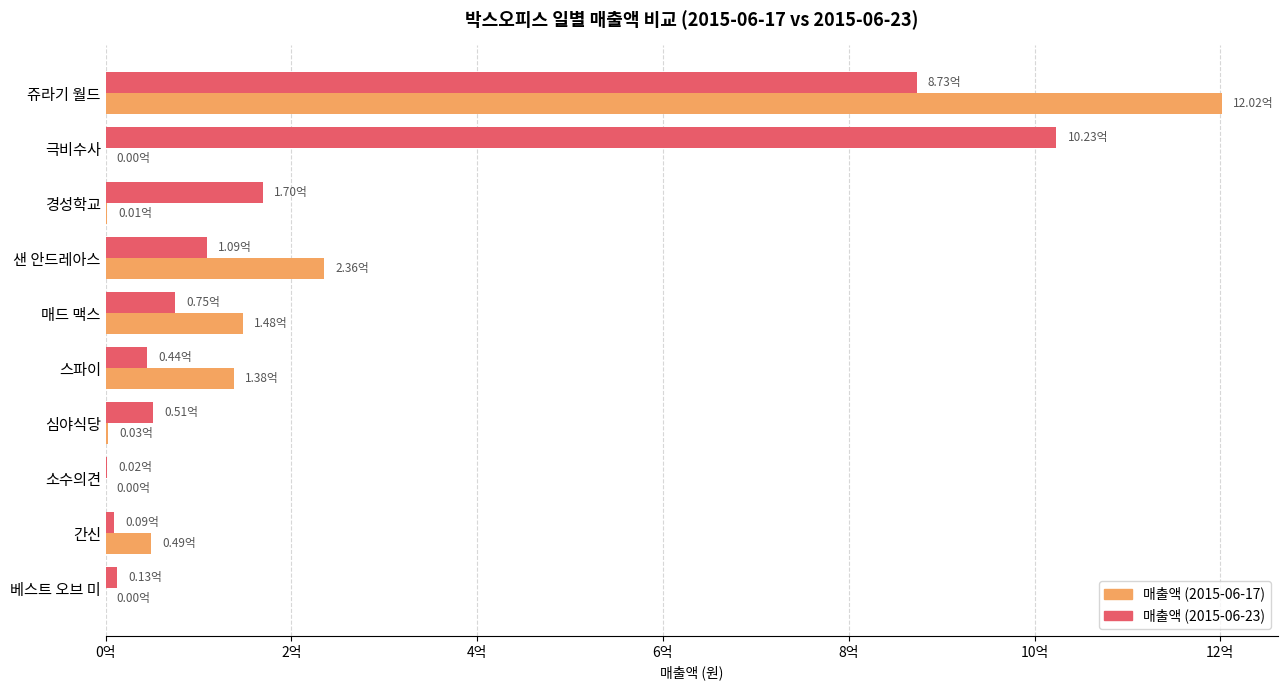

What are all the series names shown in the legend?

매출액 (2015-06-17), 매출액 (2015-06-23)